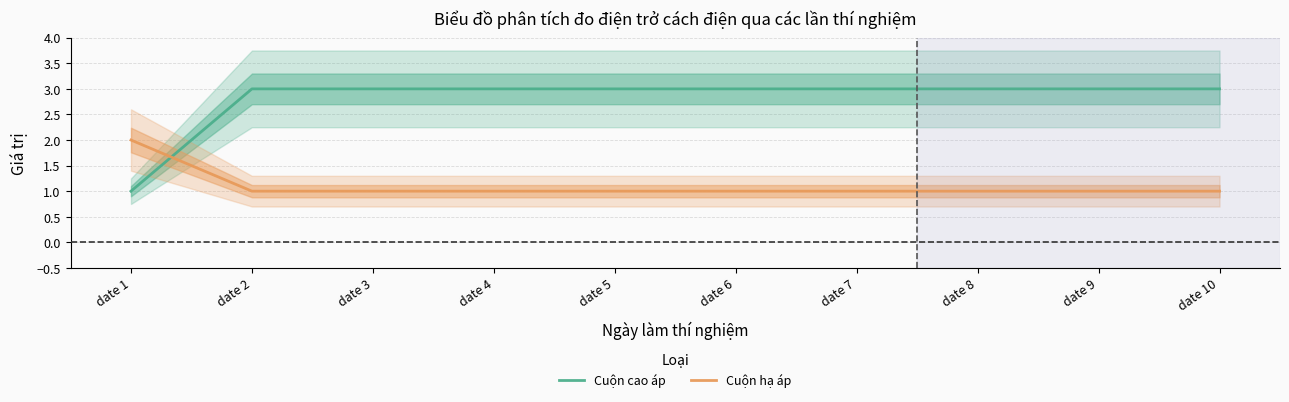

At date 6, list the series in order from smallest to largest.

Cuộn hạ áp, Cuộn cao áp